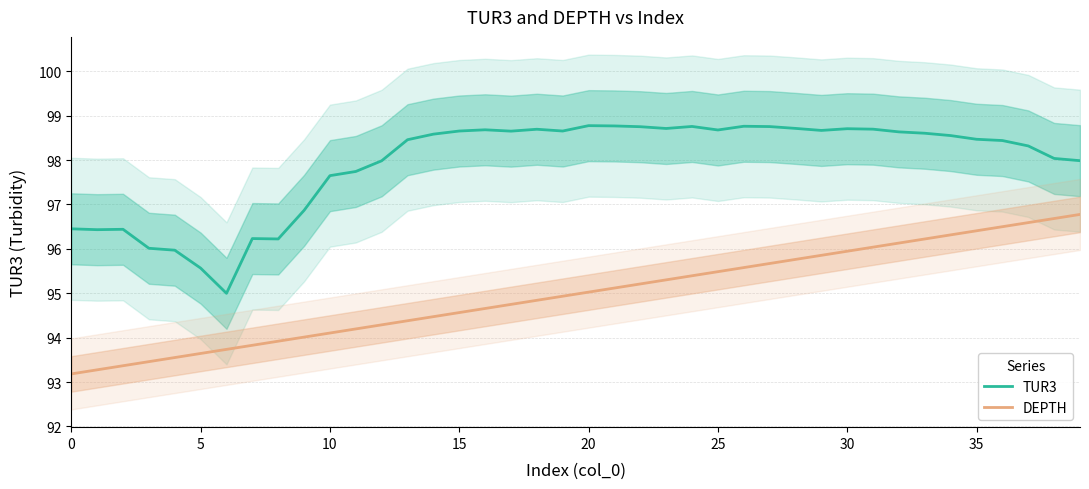

Count the number of categories in the chart.

40